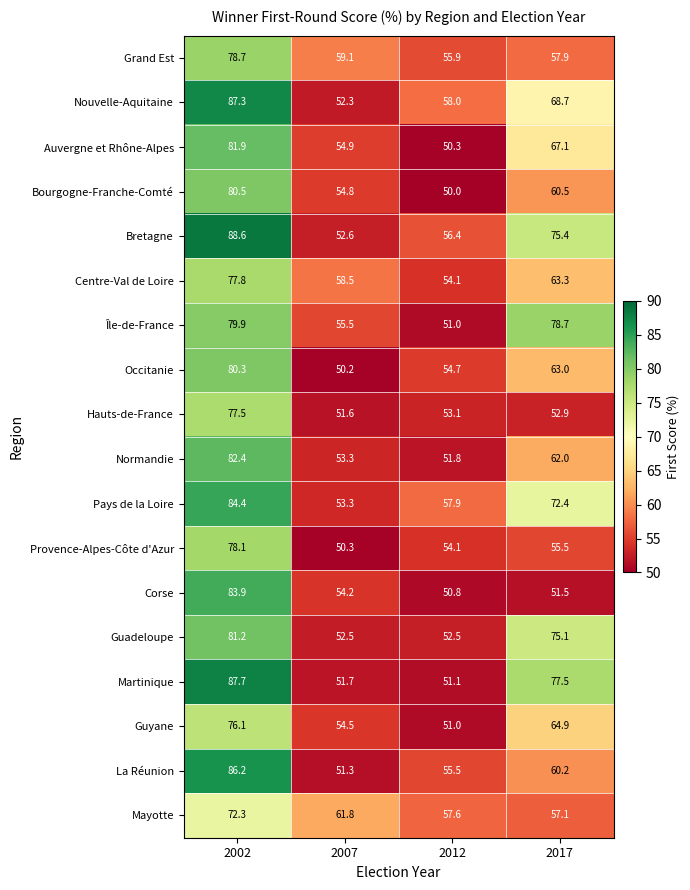

Is it true that Guadeloupe equals 75.1 at 2017?

True